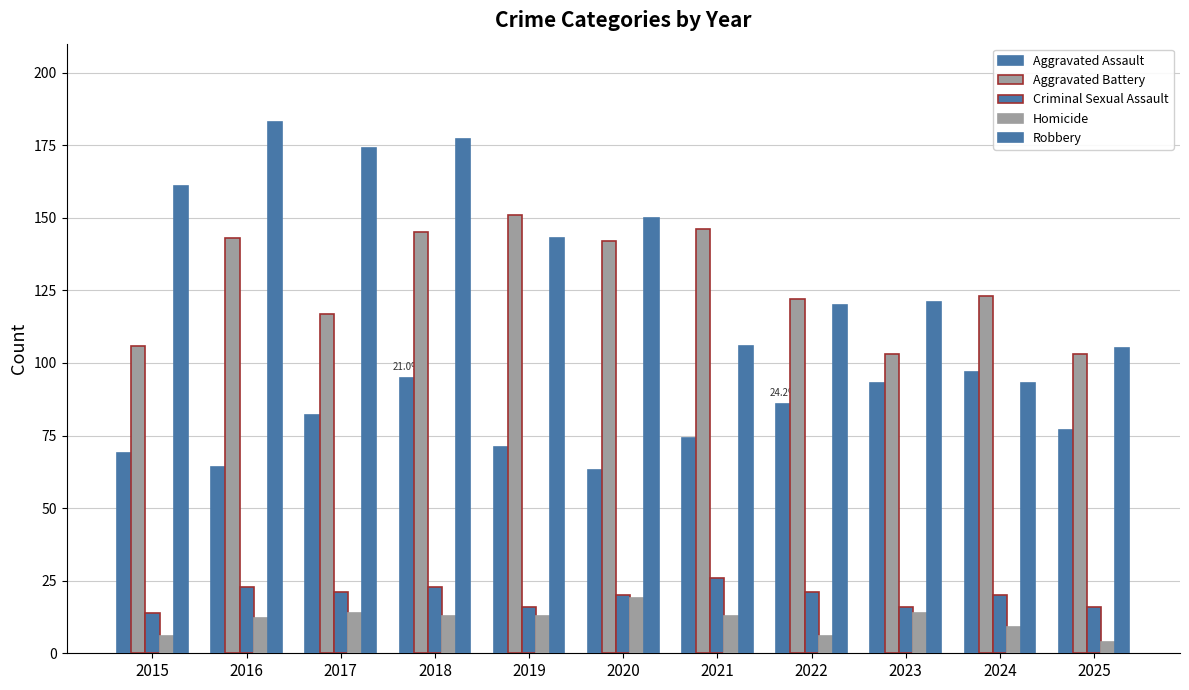

What is the total value across all series at 2022?

355